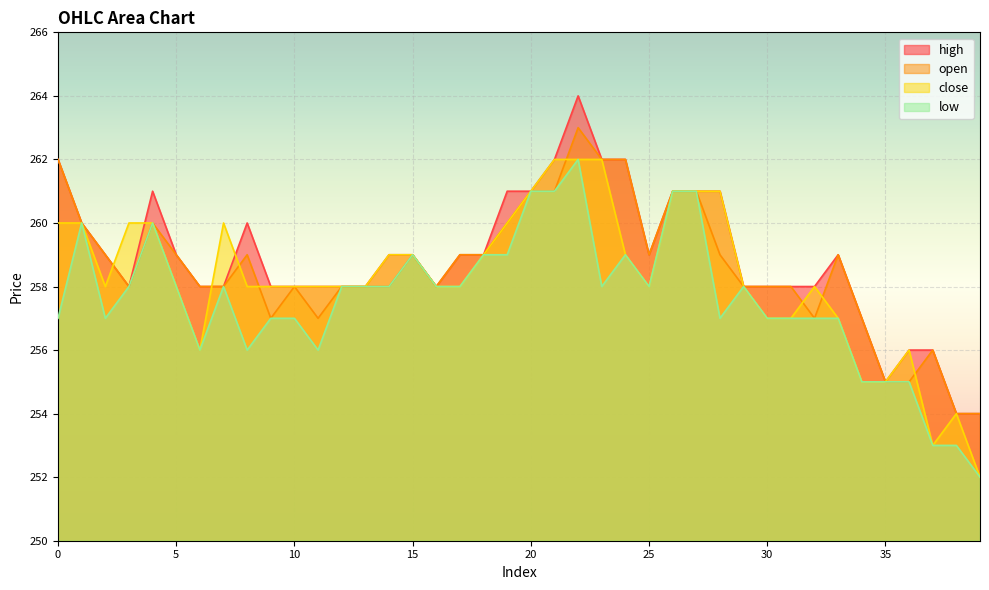

Between 18 and 30, which series saw the biggest shift?

low